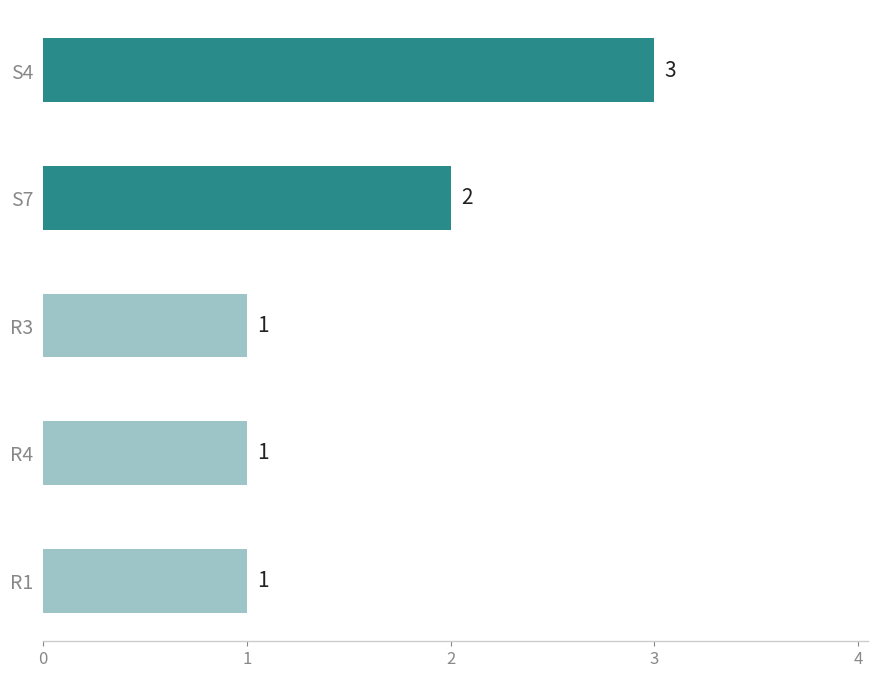

What is the smallest value displayed?

1